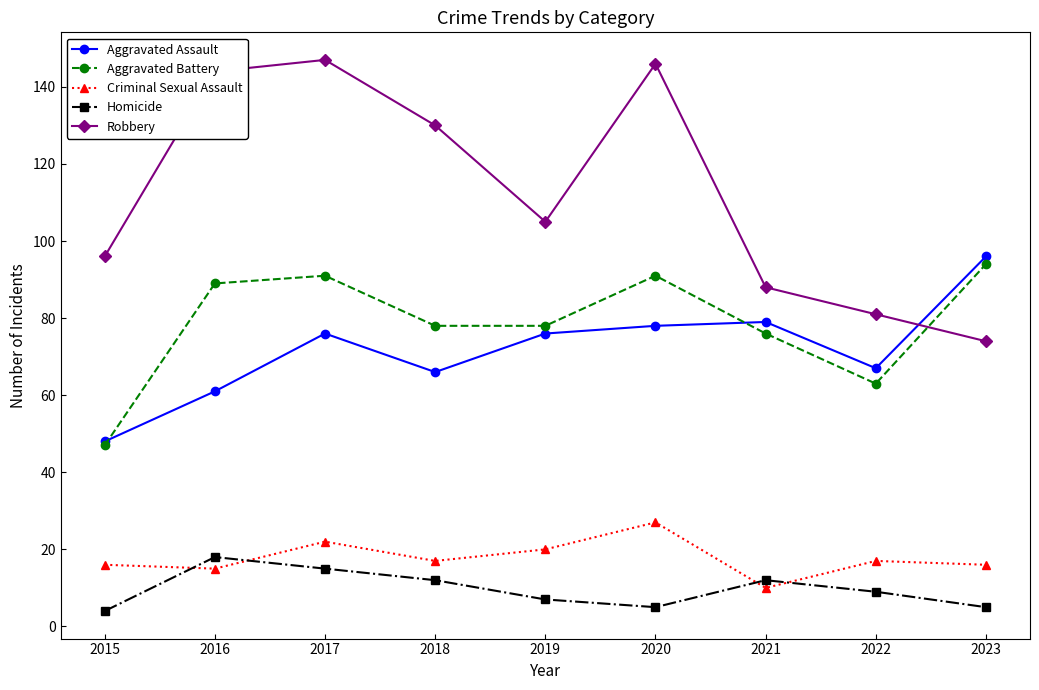

Which series has the largest range (max minus min)?

Robbery